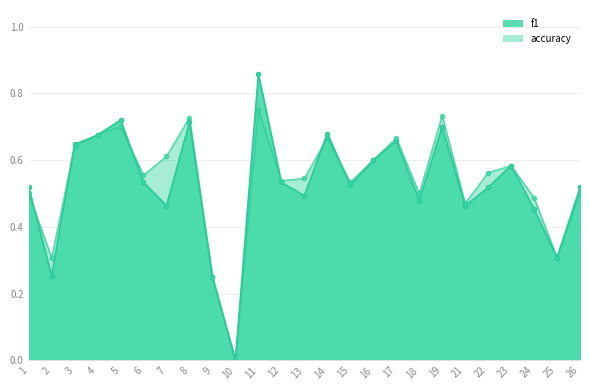

Where is the first local minimum for accuracy?

2